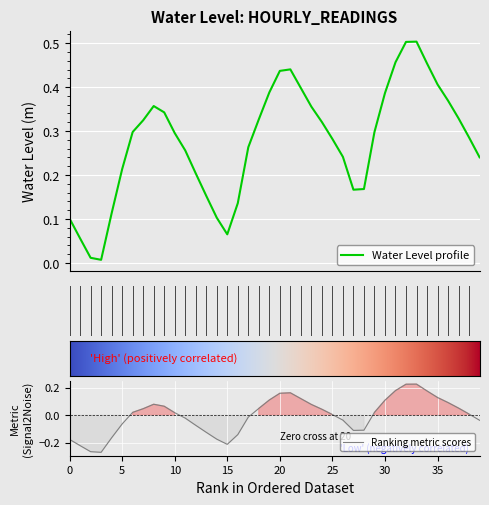

Reading left to right, extract all data points from this chart.

0.1	0.1	0.0	0.0	0.1	0.2	0.3	0.3	0.4	0.3	0.3	0.3	0.2	0.2	0.1	0.1	0.1	0.3	0.3	0.4	0.4	0.4	0.4	0.4	0.3	0.3	0.2	0.2	0.2	0.3	0.4	0.5	0.5	0.5	0.5	0.4	0.4	0.3	0.3	0.2